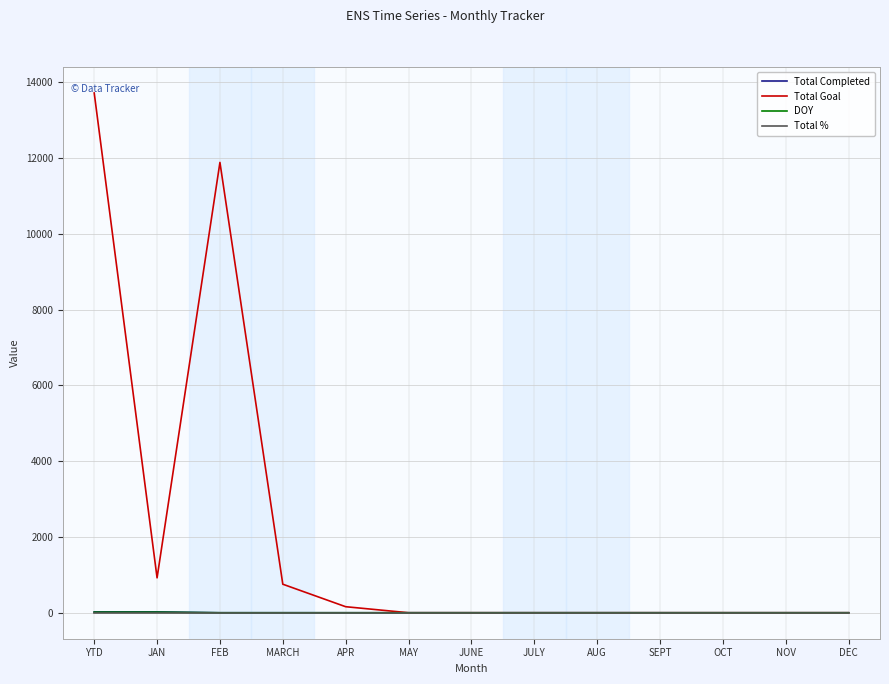

What is the difference between the highest and lowest values at DEC?

1